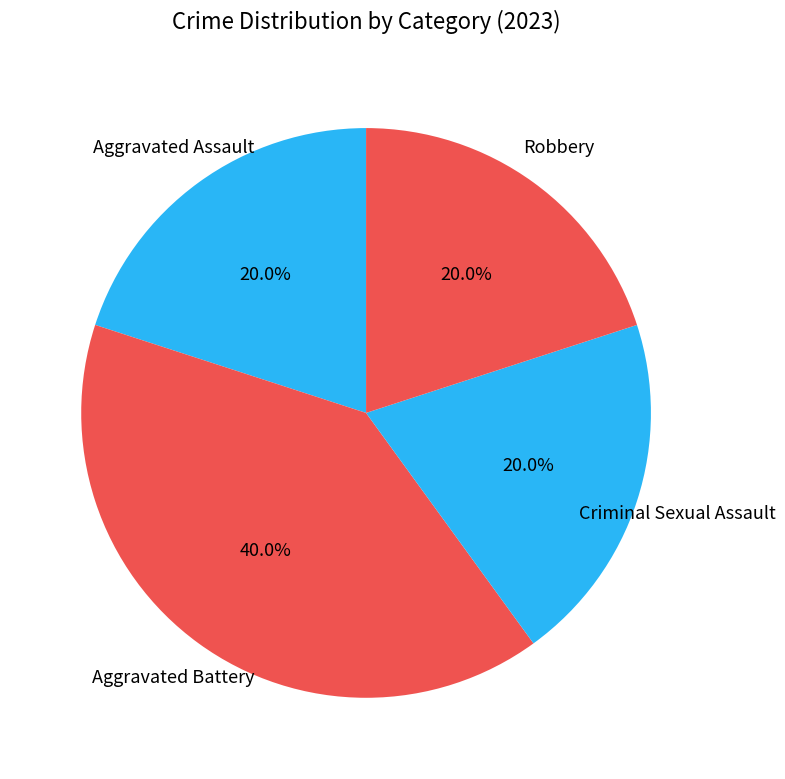

True or false: Criminal Sexual Assault accounts for 12% of the total.

False